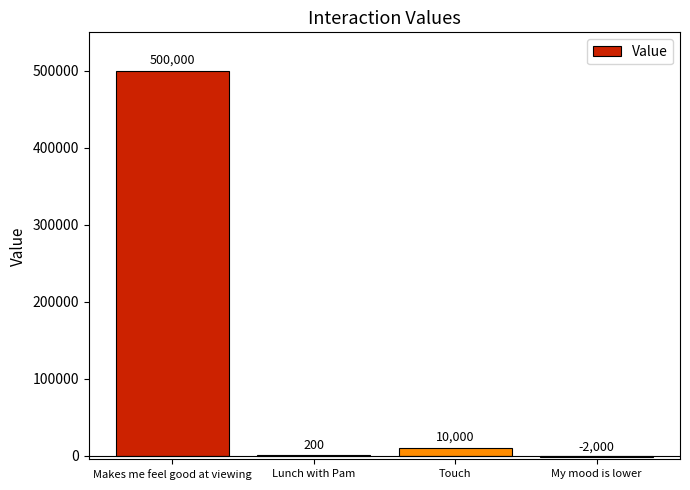

Which category has the highest value across all series?

Makes me feel good at viewing